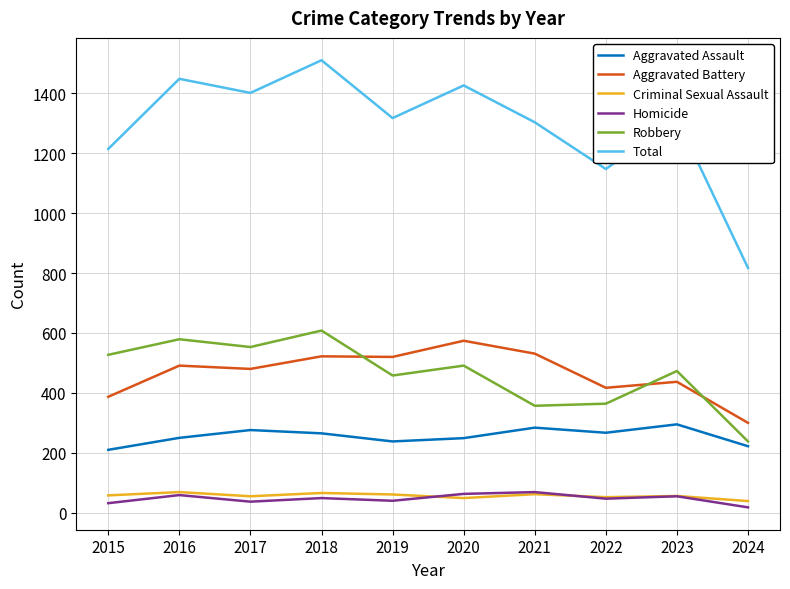

Which series has the largest total across all categories?

Total